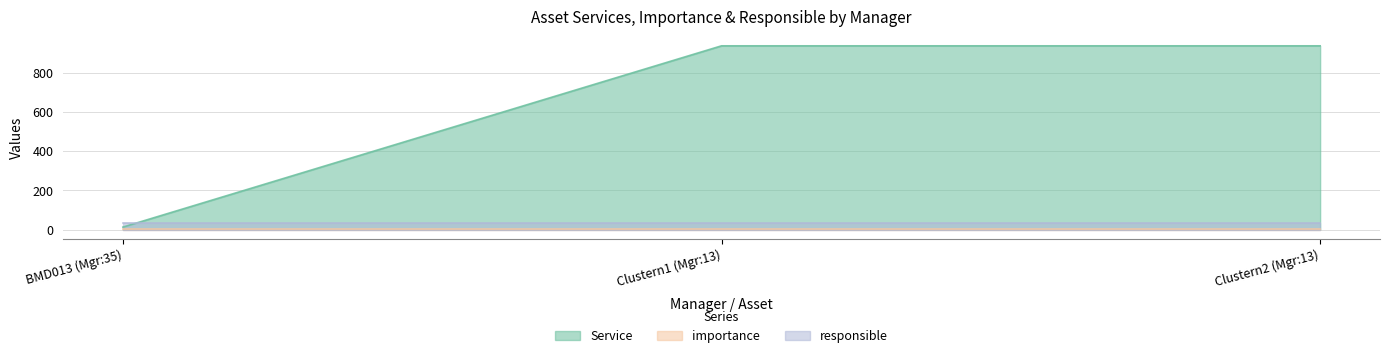

What is the value of the importance point at the 1st from the left?

2